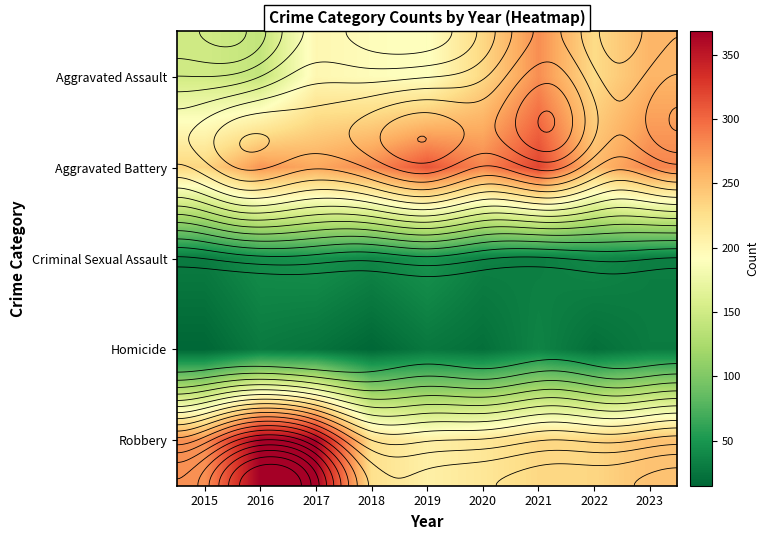

At 2021, list the series in order from smallest to largest.

Criminal Sexual Assault, Homicide, Robbery, Aggravated Assault, Aggravated Battery